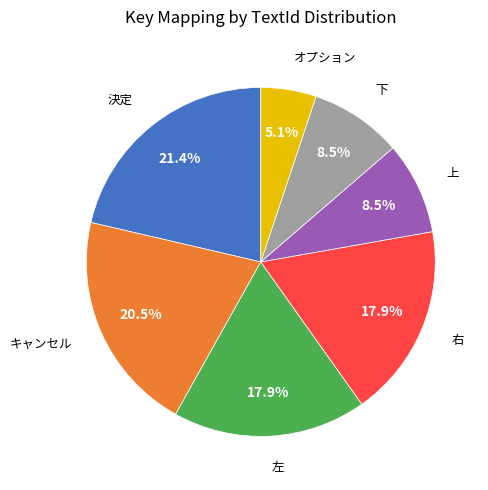

Count the number of slices in the pie.

7